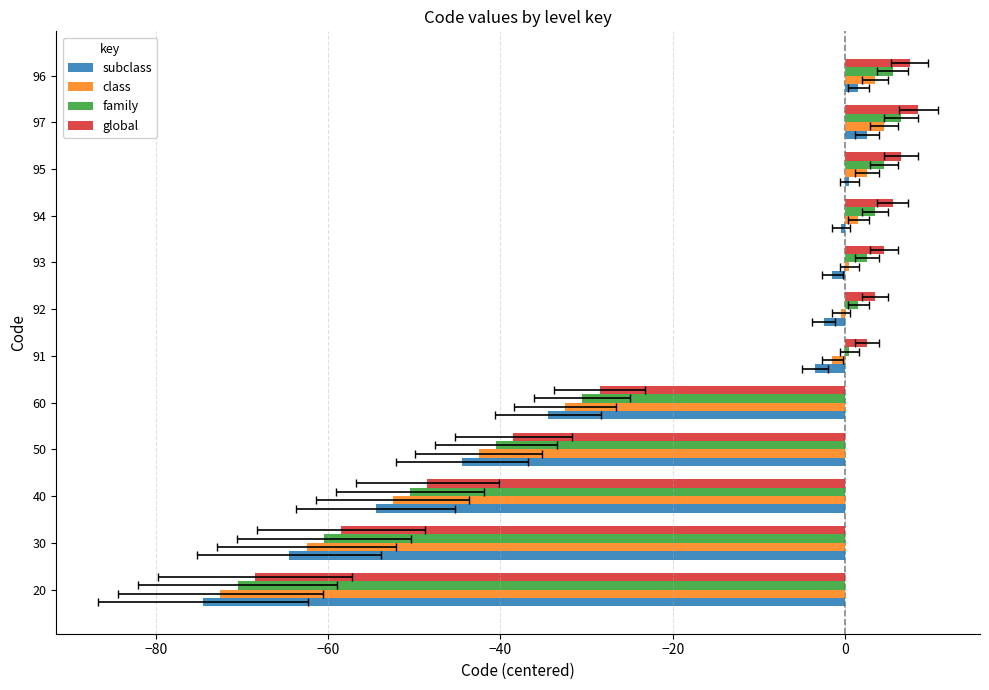

How many bars are there in each group?

4